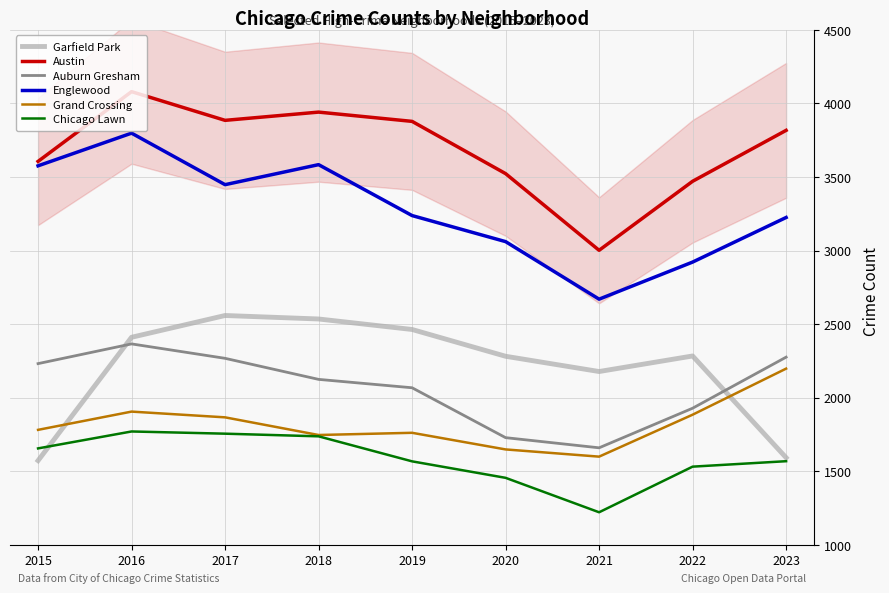

Between 2020 and 2021, which is larger?

2020